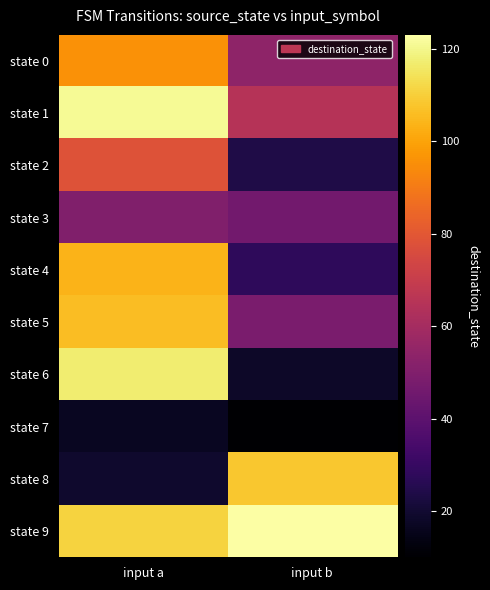

Reading right to left, list all the values displayed in this chart.

state 0: input b=54	input a=96
state 1: input b=65	input a=121
state 2: input b=24	input a=78
state 3: input b=46	input a=50
state 4: input b=28	input a=104
state 5: input b=48	input a=106
state 6: input b=18	input a=117
state 7: input b=10	input a=17
state 8: input b=108	input a=19
state 9: input b=123	input a=111